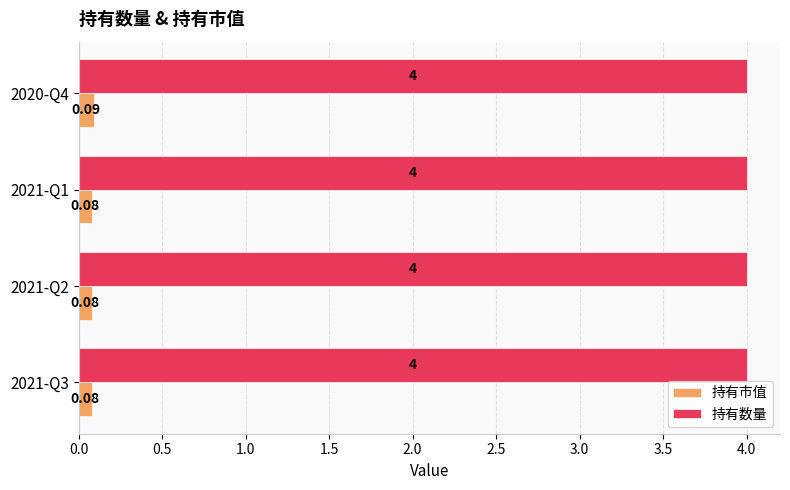

Which series has the largest total across all categories?

持有数量